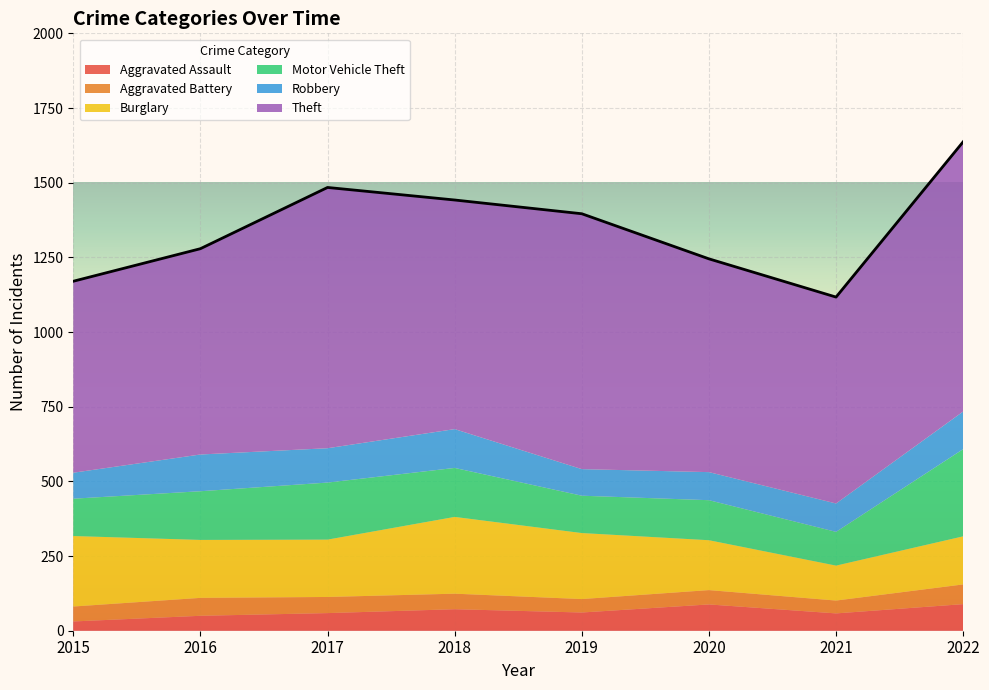

At 2017, list the series in order from smallest to largest.

Aggravated Battery, Aggravated Assault, Robbery, Motor Vehicle Theft, Burglary, Theft